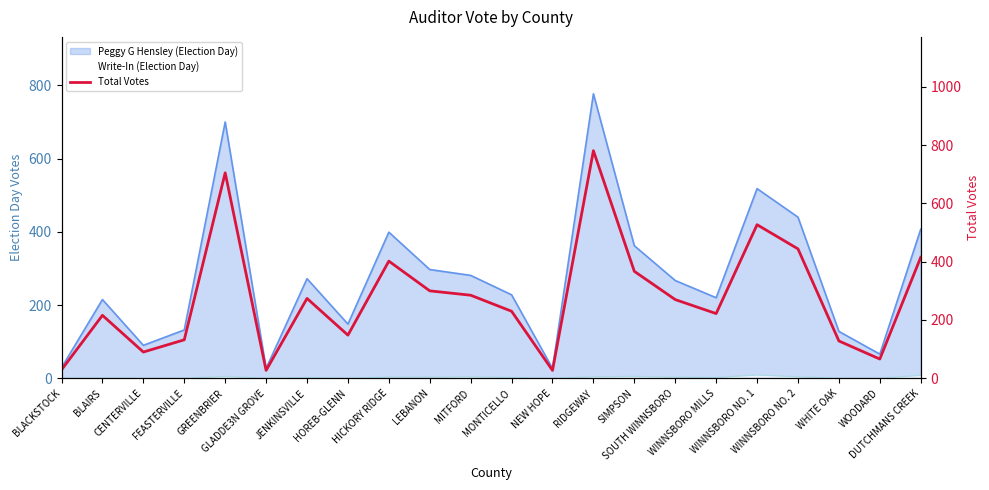

Is it true that the value at BLACKSTOCK is 29?

True